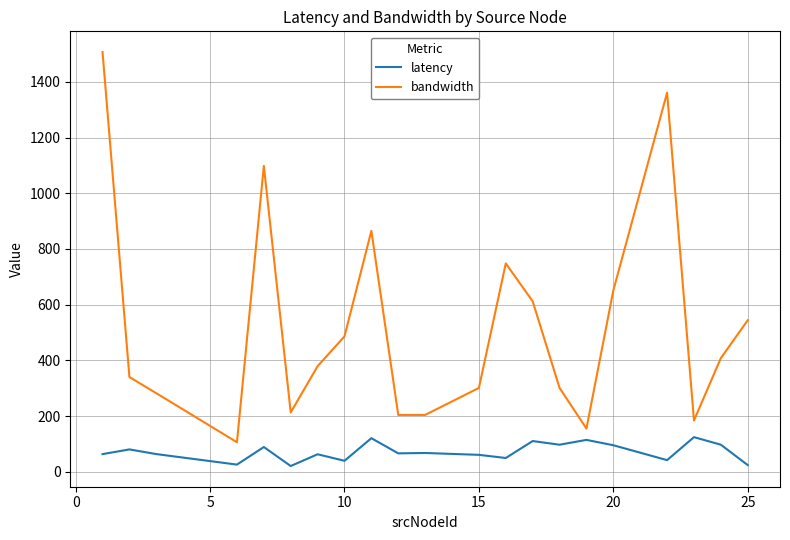

Which series has the widest spread of values?

bandwidth